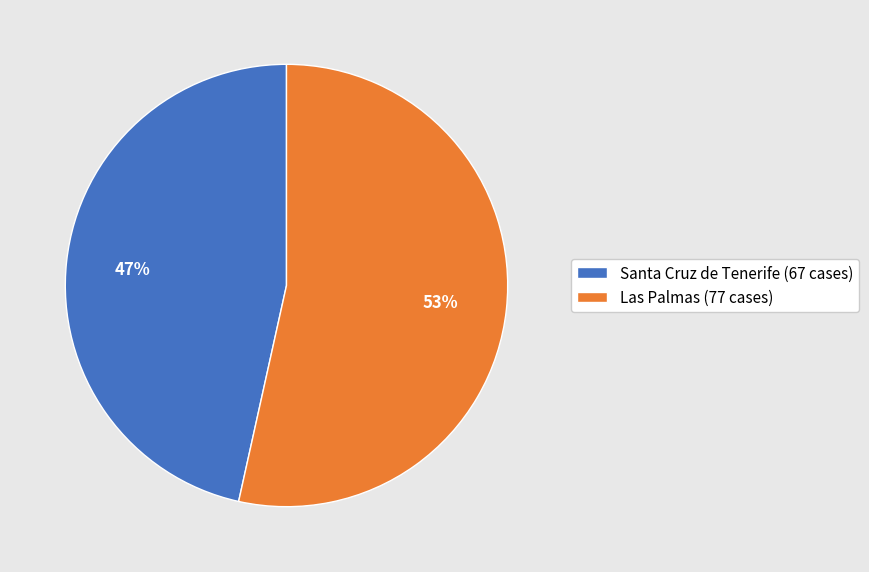

The Santa Cruz de Tenerife slice represents 47% of the pie. True or false?

True